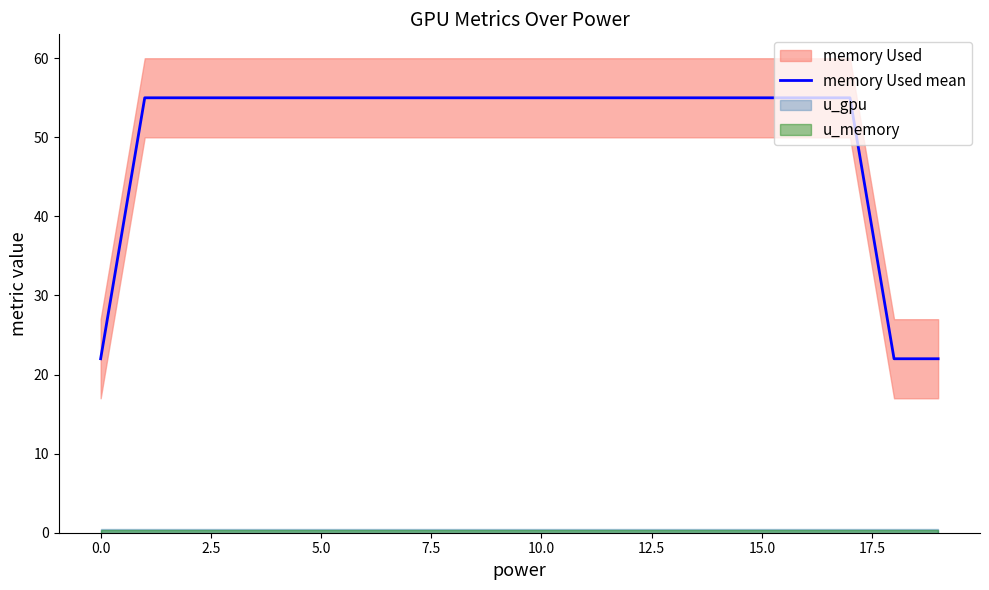

What is the difference between the maximum and minimum values?

33